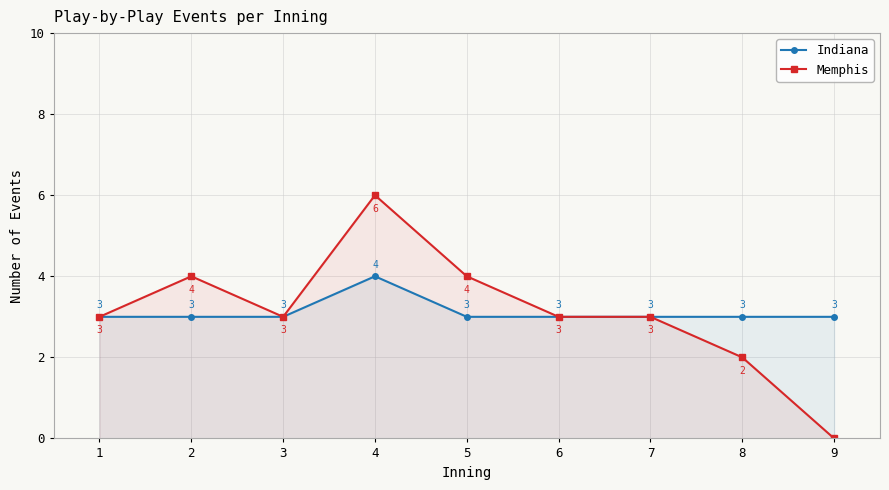

How many data points in Memphis are less than 3?

2